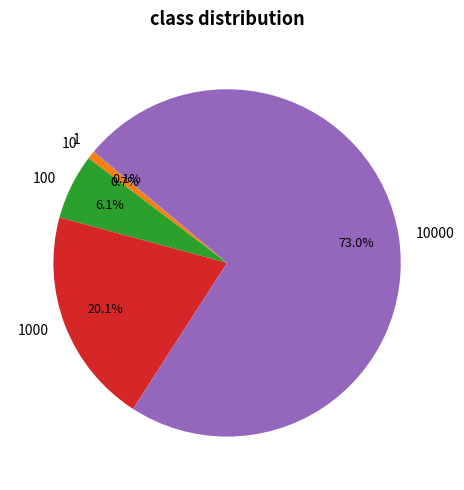

Is there any slice that represents more than half of the pie?

Yes